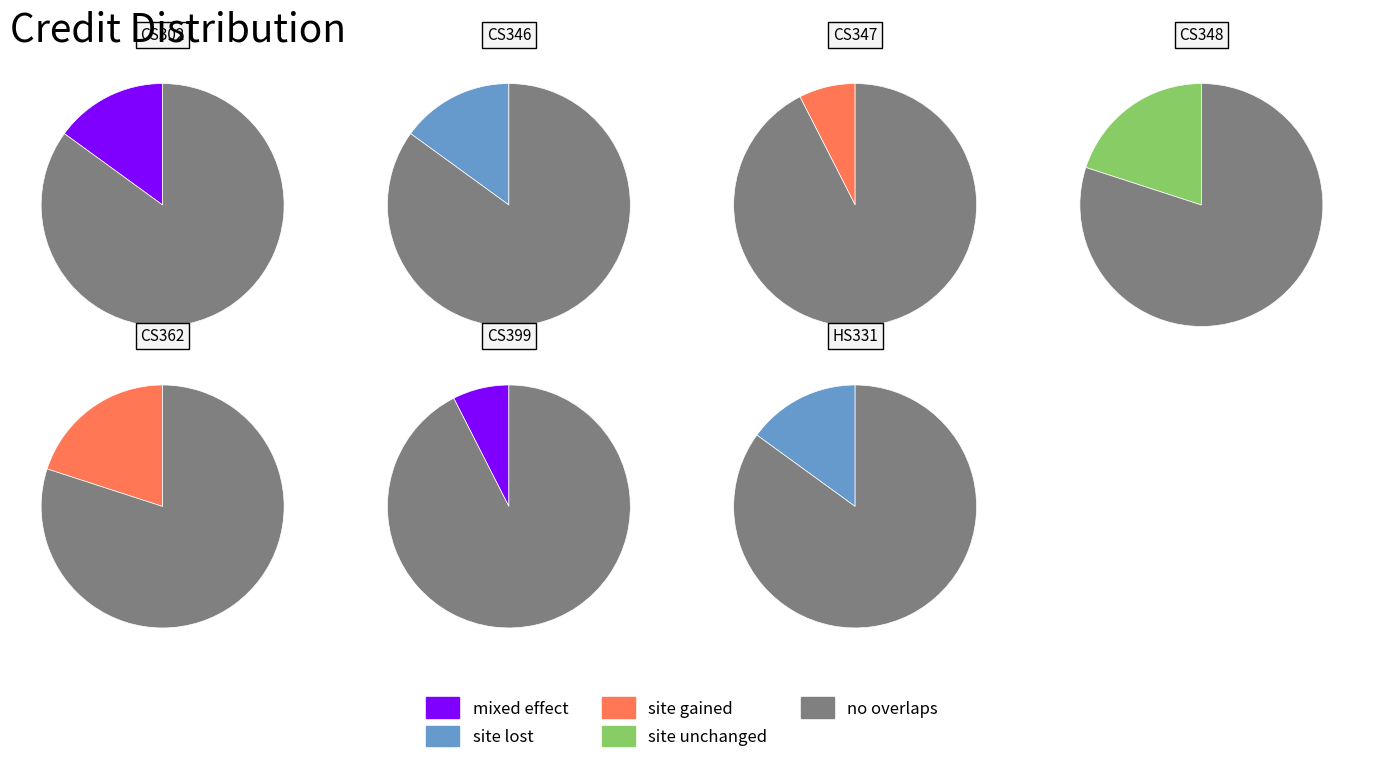

To the nearest percent, what is the combined percentage of HS331 and CS346?

30%